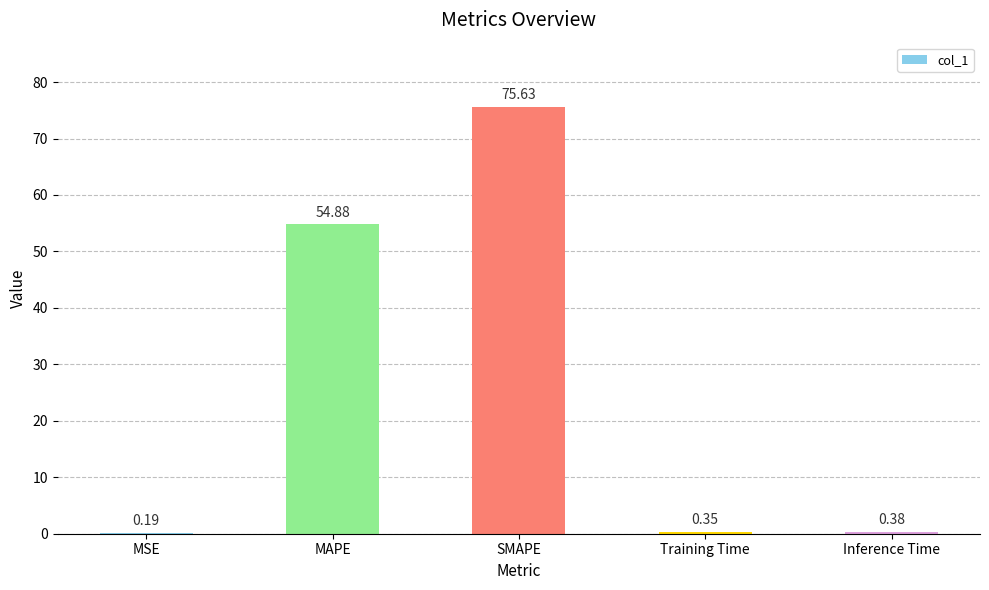

What is the change in value from SMAPE to Training Time?

-75.3